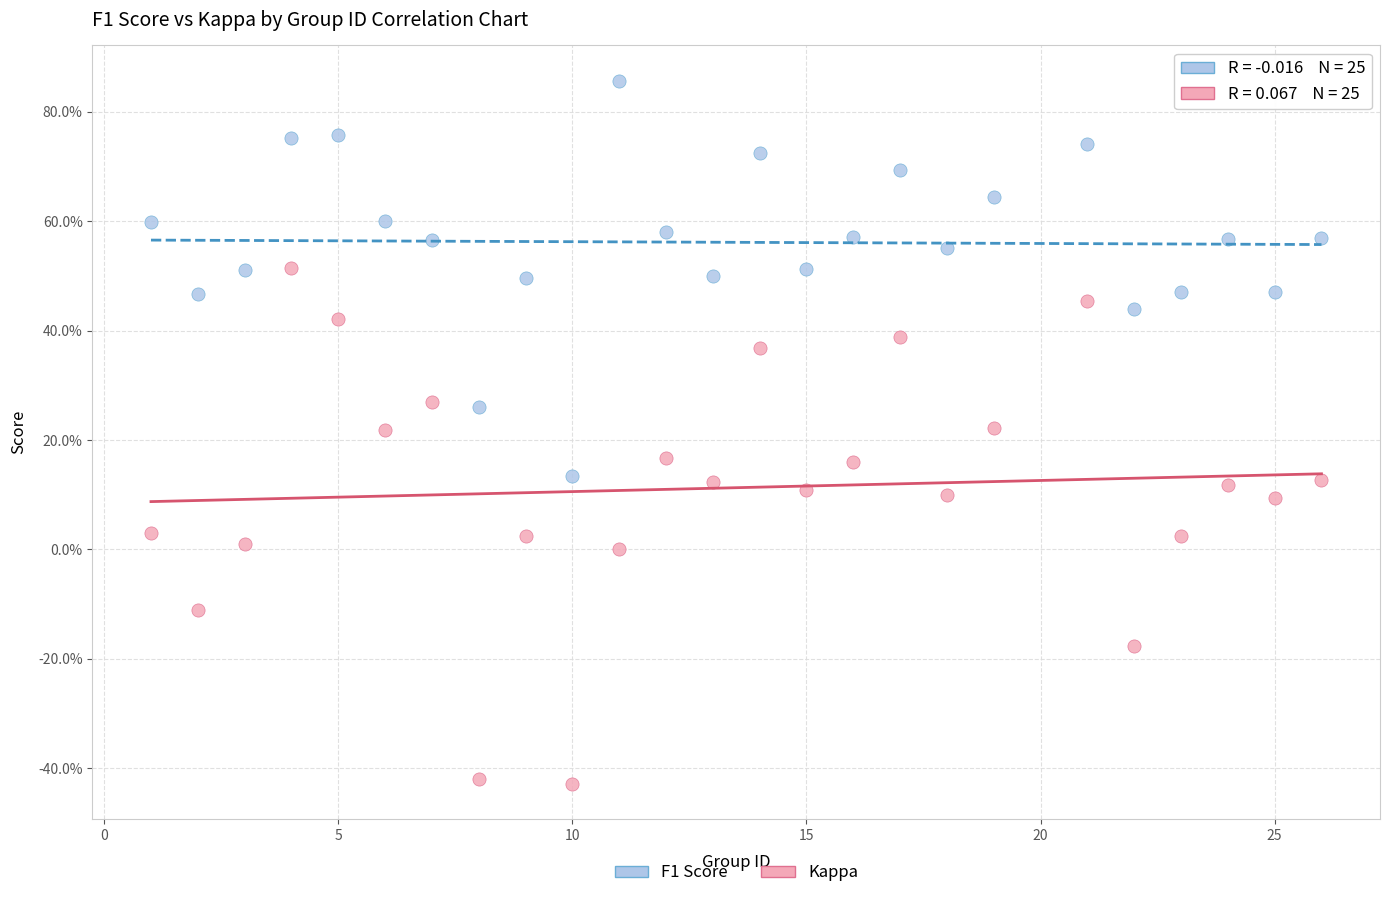

What are all the series names shown in the legend?

F1 Score, Kappa